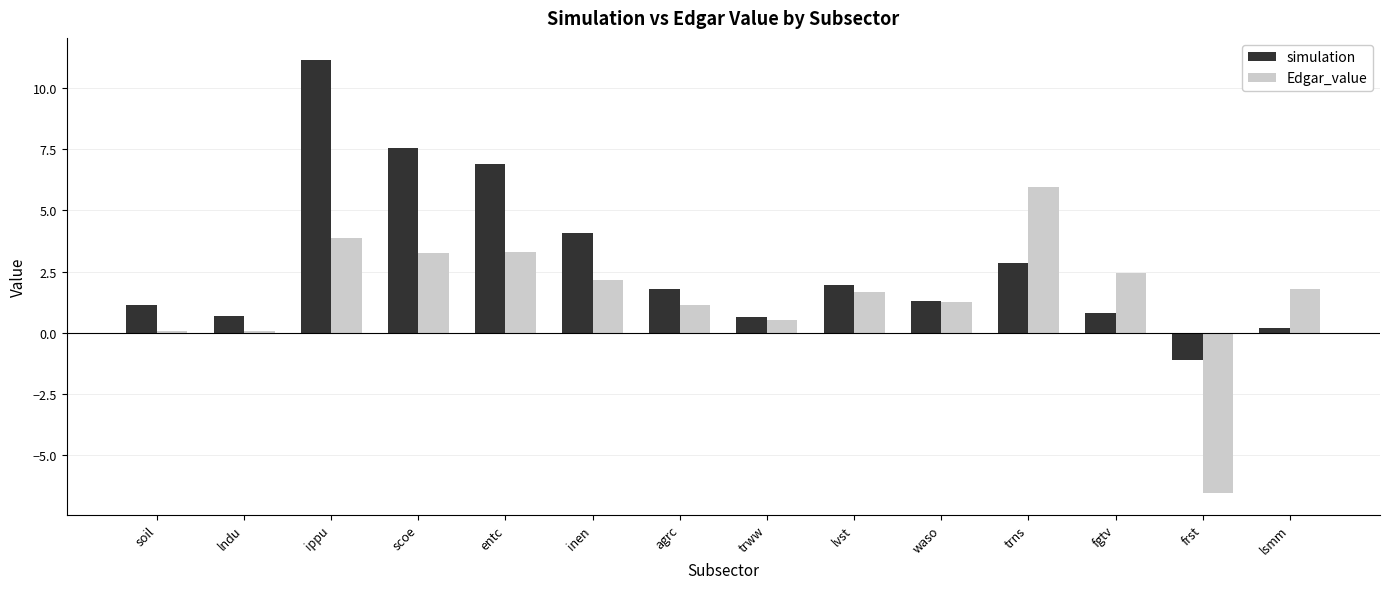

Where does the Edgar_value series first go above 1?

ippu